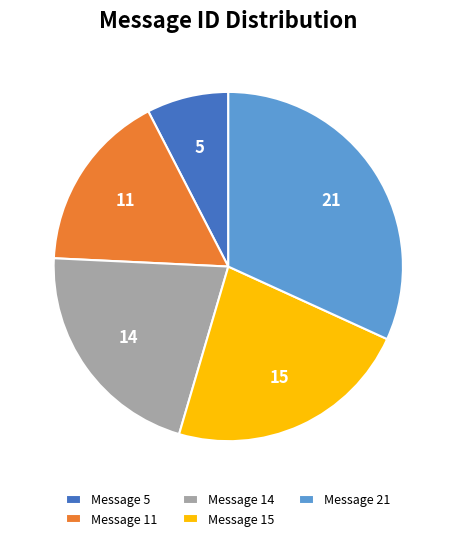

Is the sum of Message 11 and Message 15 greater than half?

No